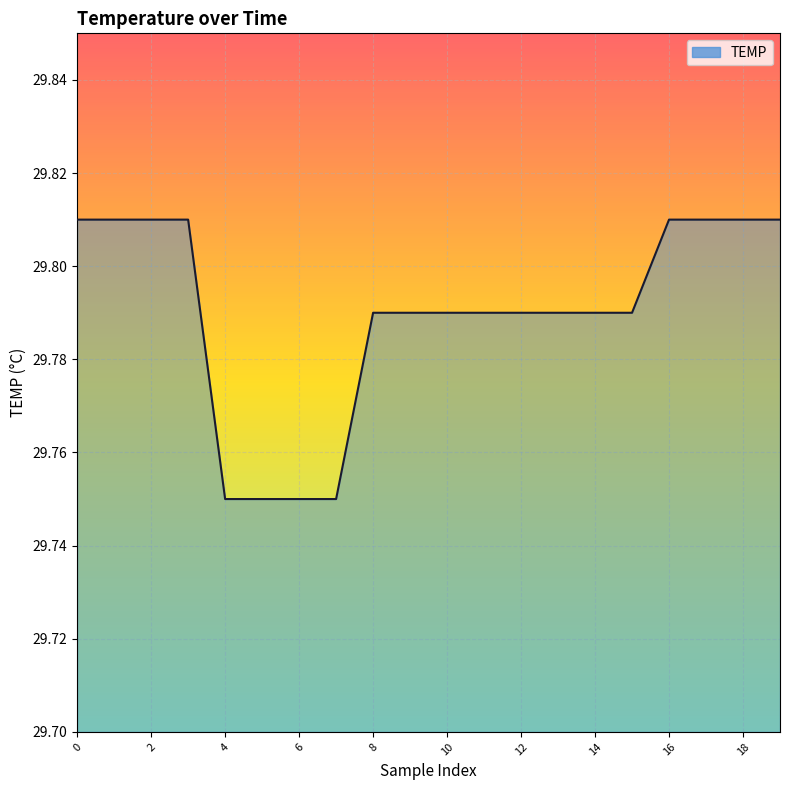

Does the chart have visible grid lines?

Yes